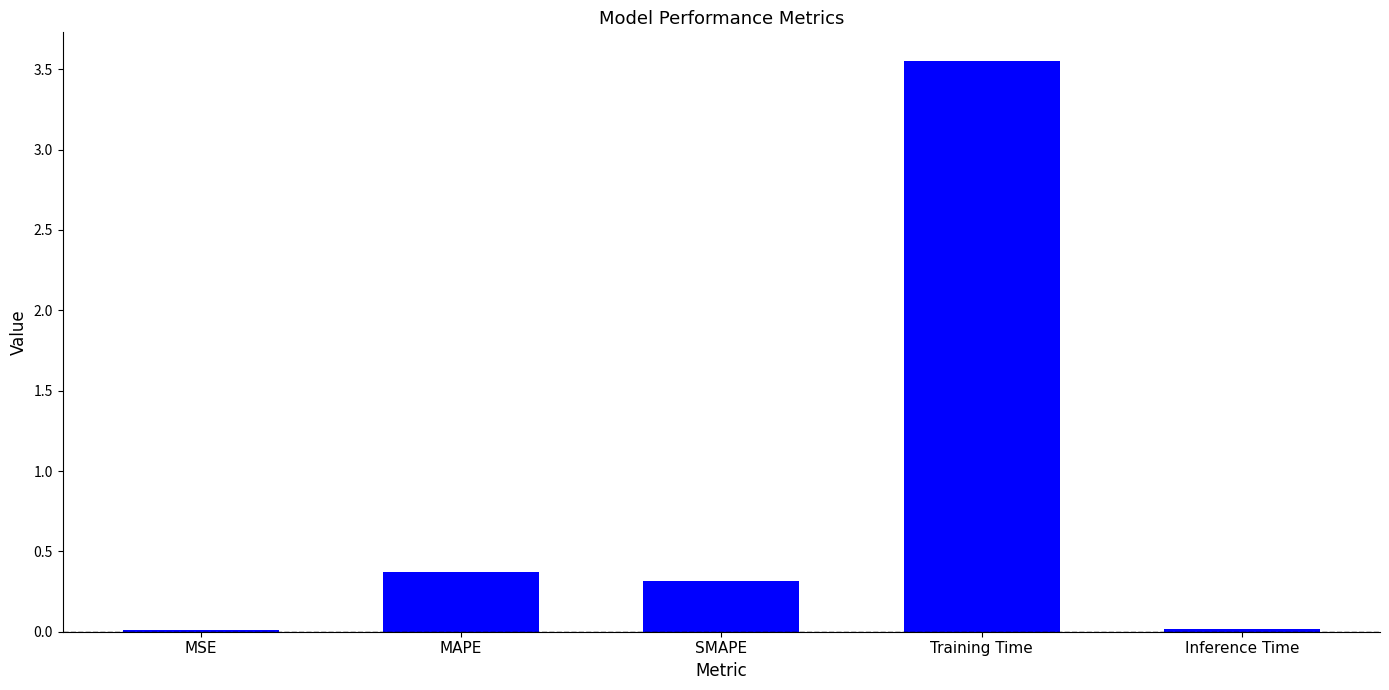

What is the label of the 3rd bar from the left?

SMAPE